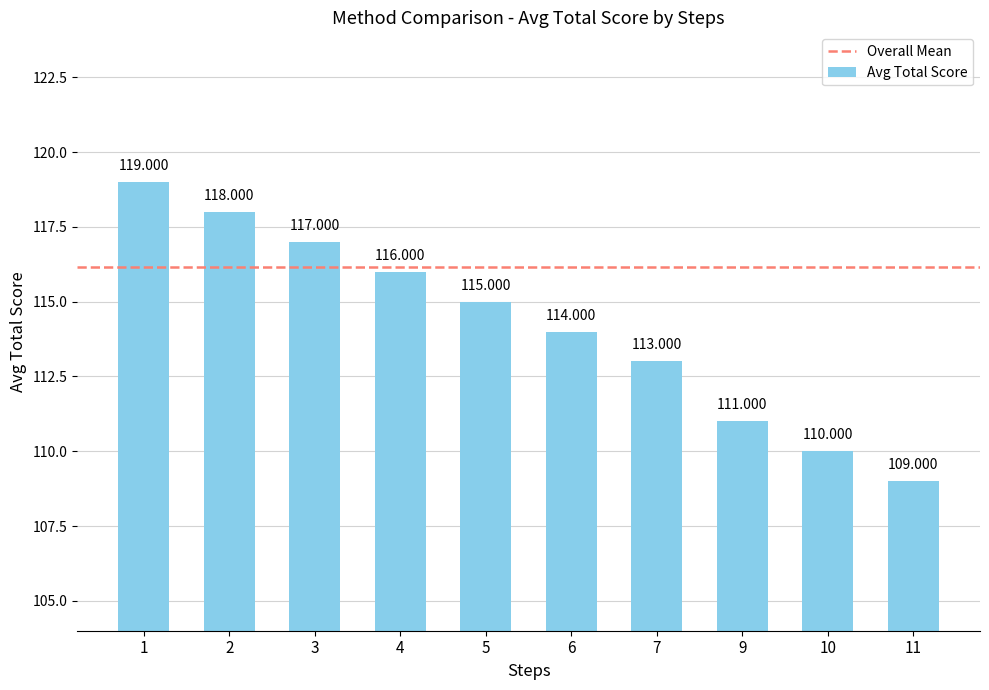

What is the change in value from 3 to 10?

-7